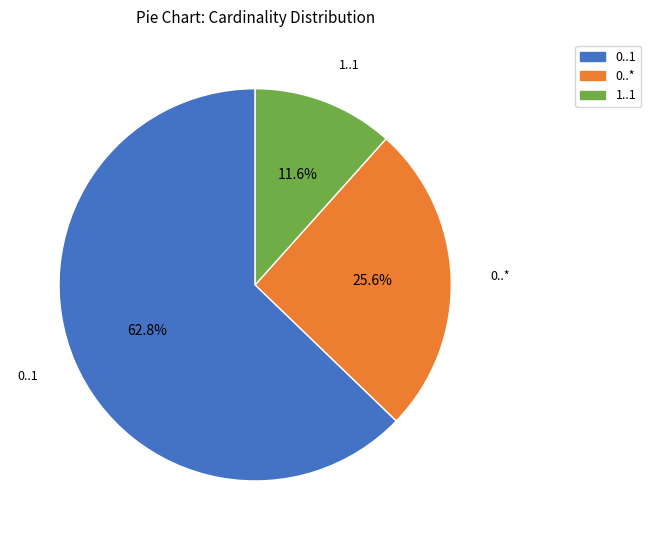

Between 0..1 and 1..1, which is larger?

0..1